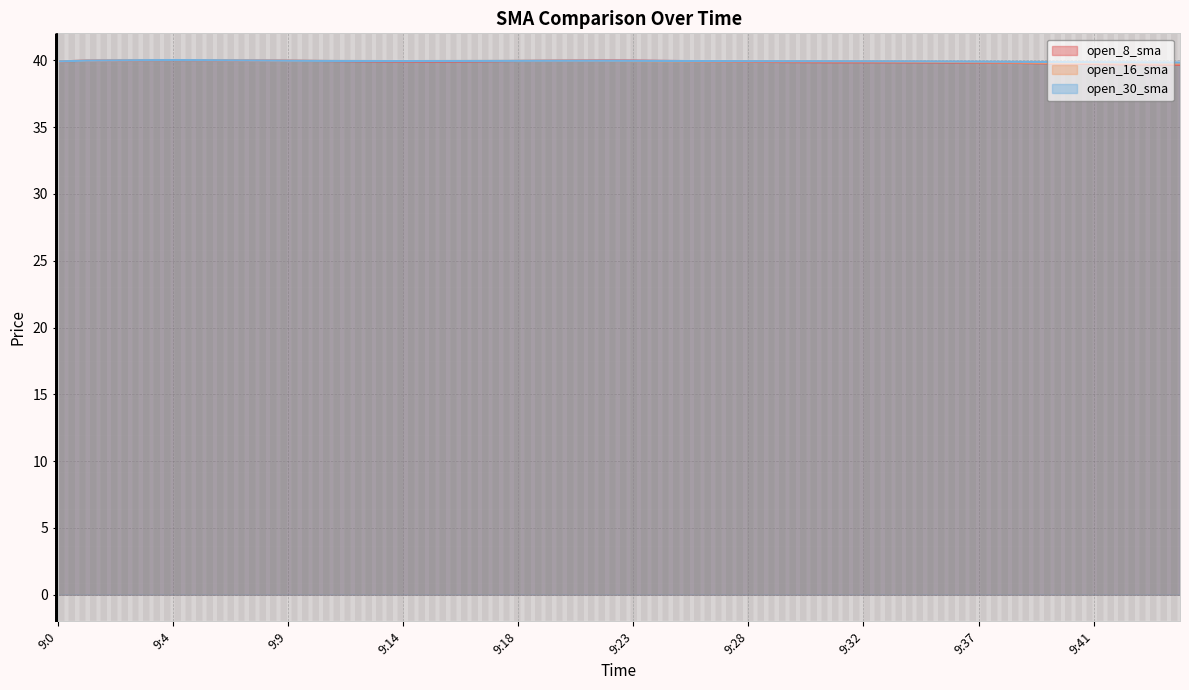

Rank the series at 9:29 from highest to lowest value.

open_30_sma, open_16_sma, open_8_sma